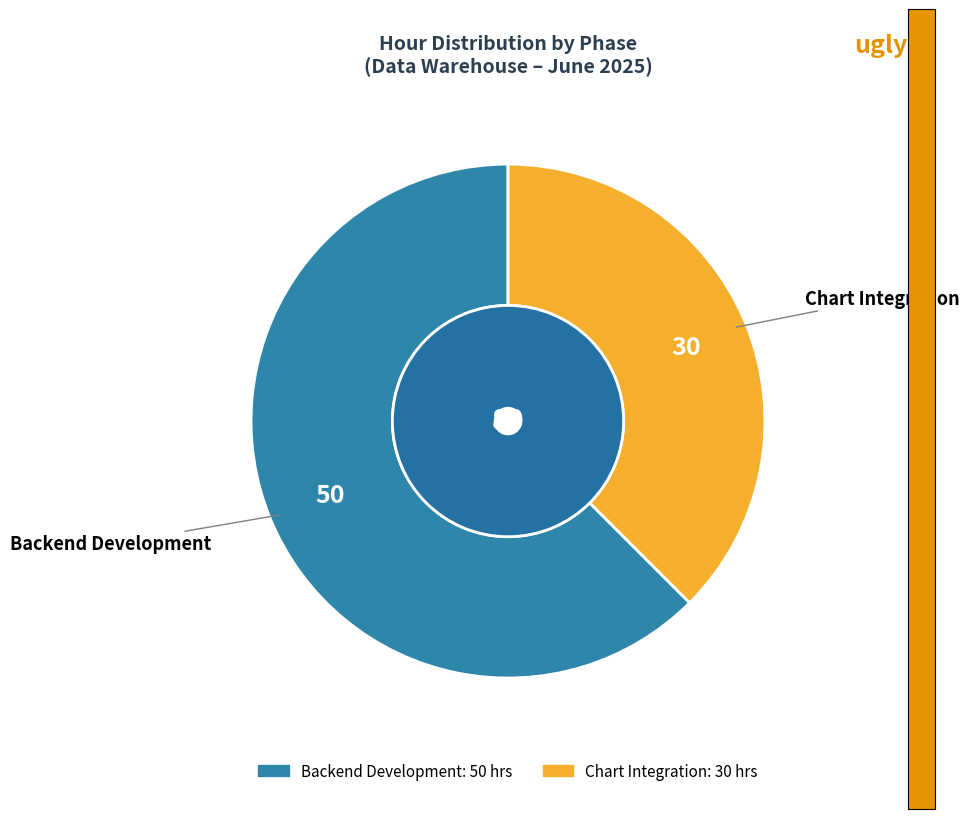

Which category has the smallest portion of the pie?

Chart Integration